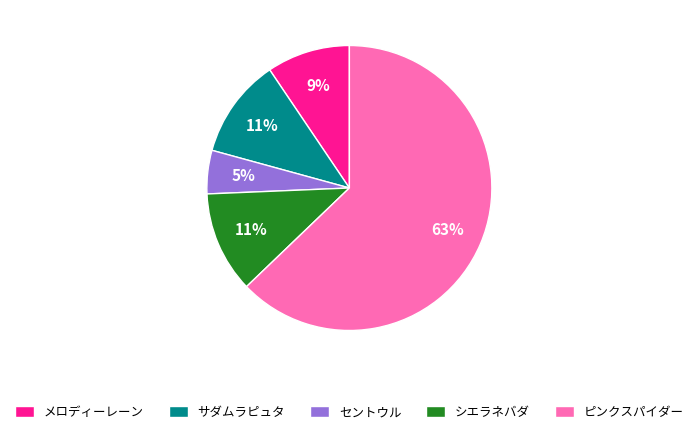

How many slices are in this pie chart?

5